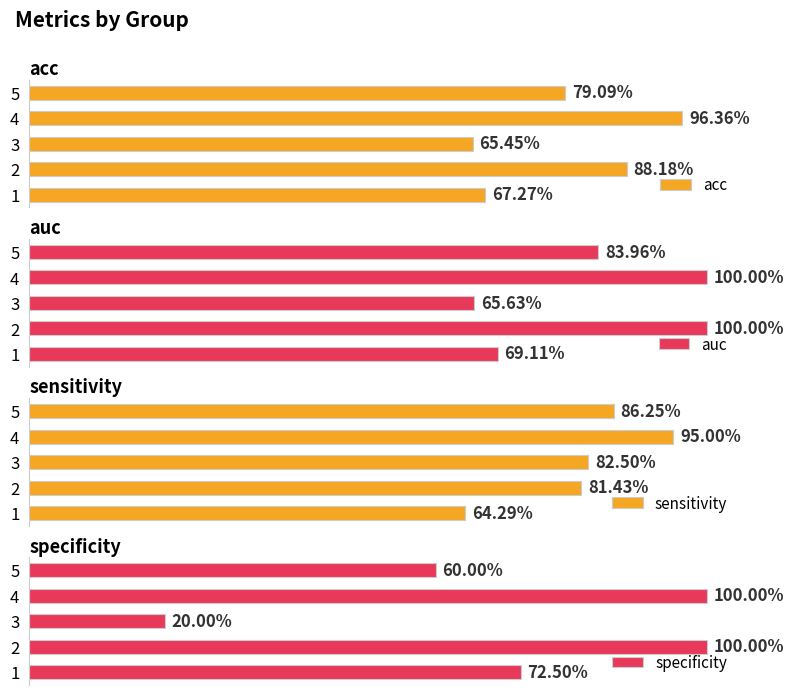

Does the chart contain stacked bars?

No